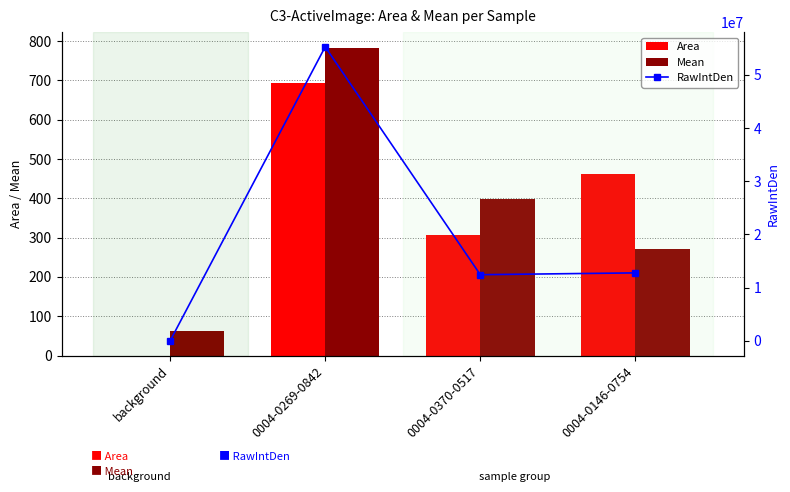

Between 0004-0269-0842 and 0004-0370-0517, which is larger?

0004-0269-0842